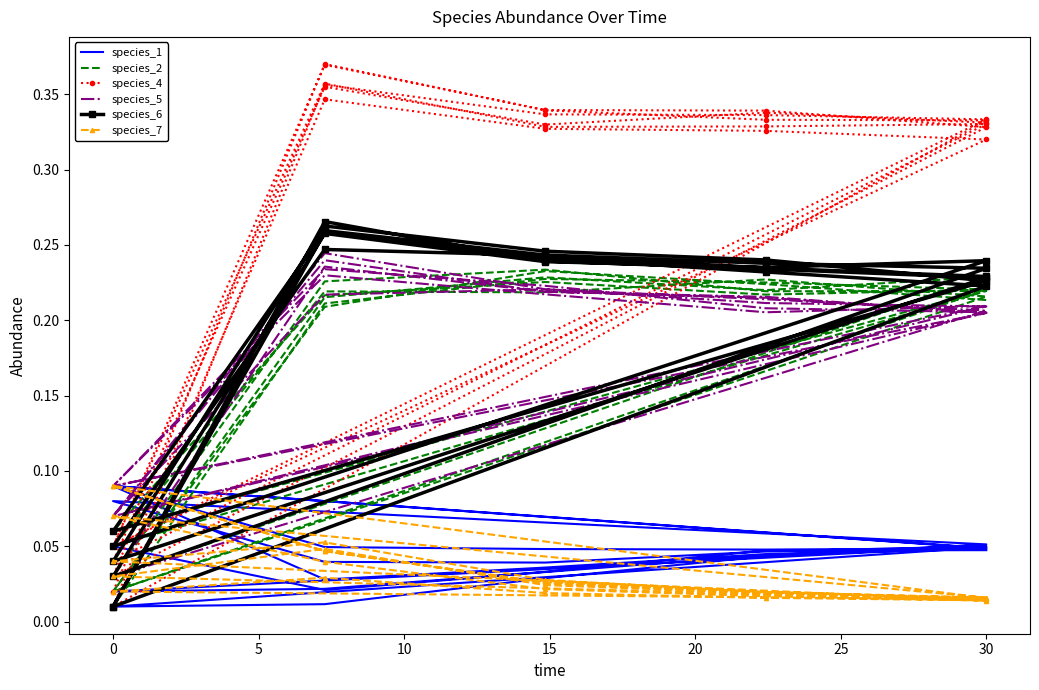

Which series has the largest total across all categories?

species_4